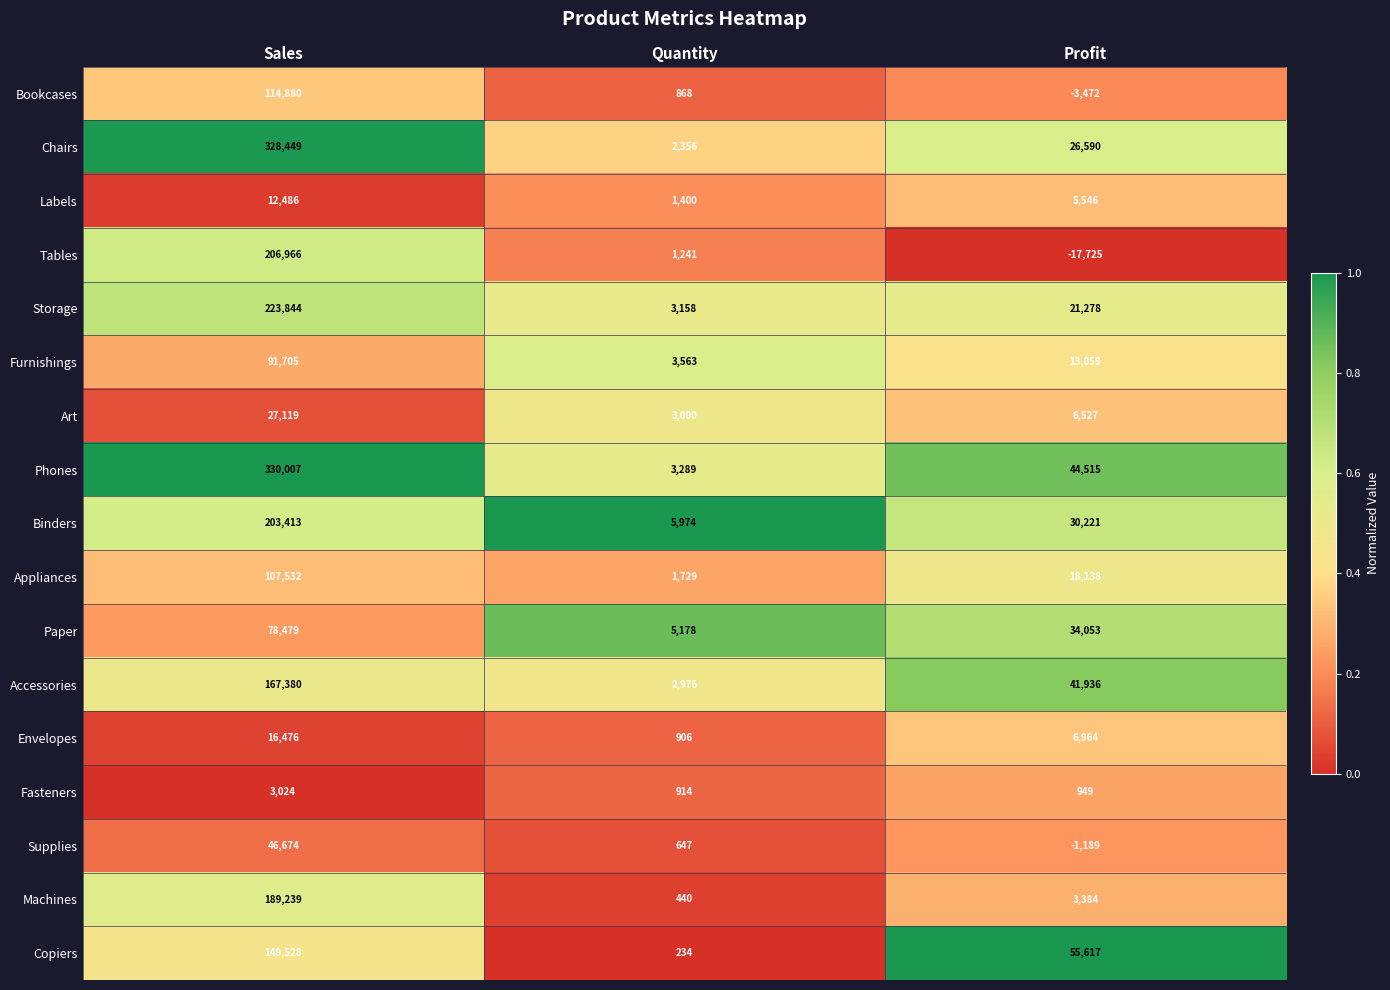

At which category is the sum across all series the highest?

Sales